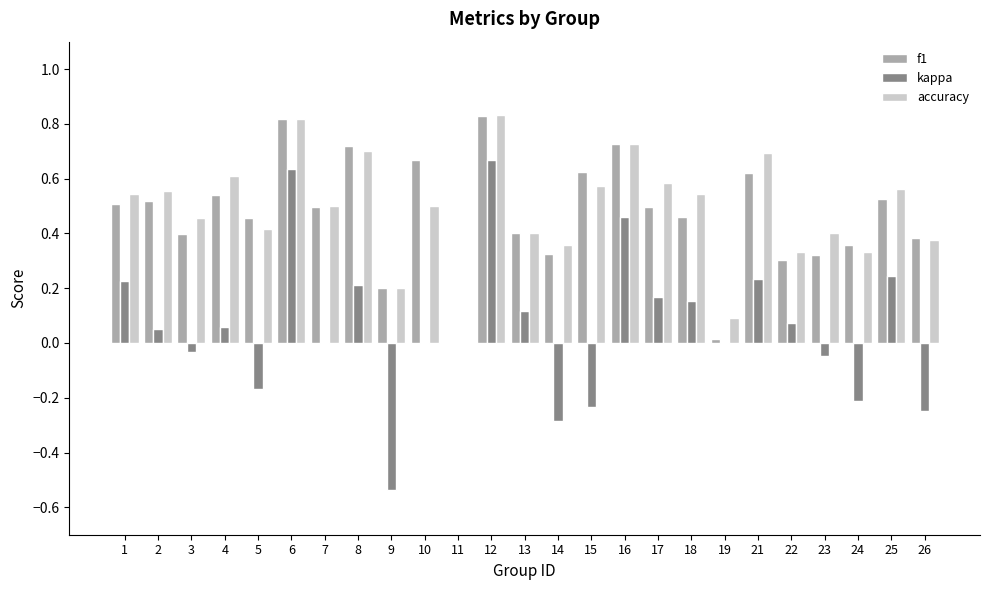

What are all the series names shown in the legend?

f1, kappa, accuracy